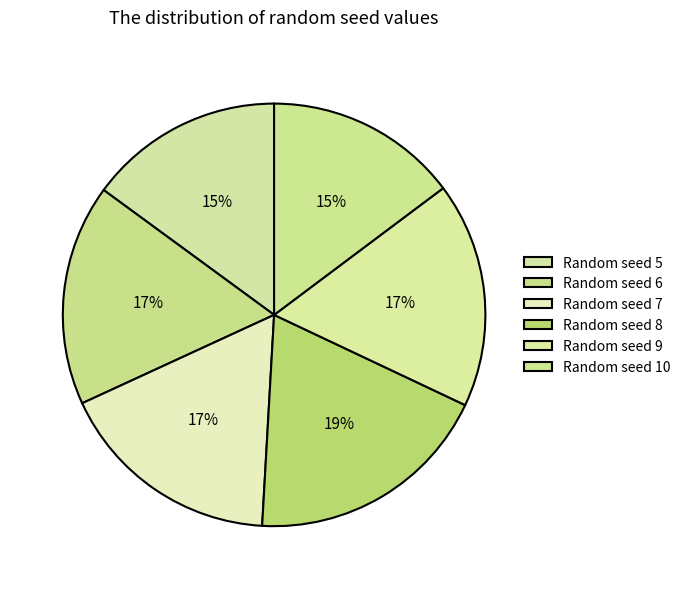

What is the smallest slice in the pie chart?

10